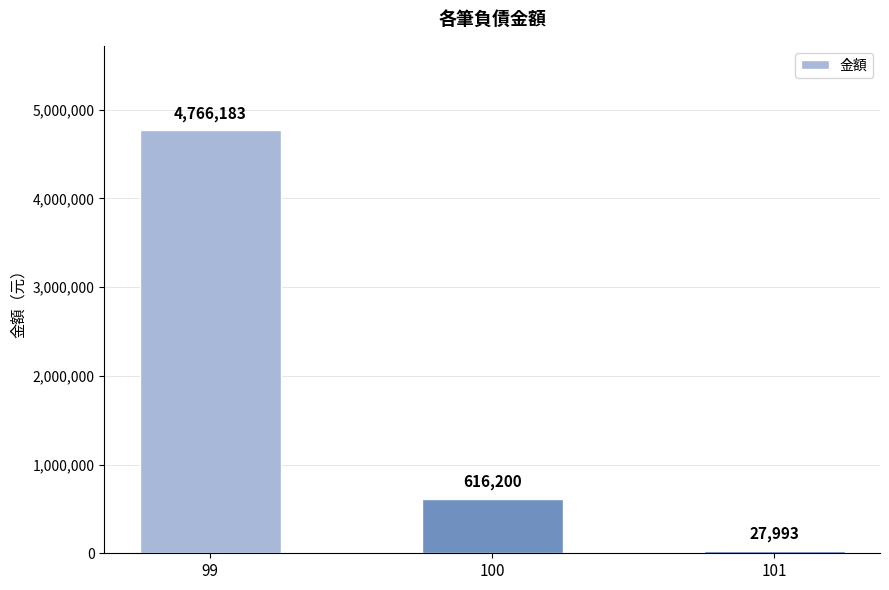

Where does the data first go above 616200?

99